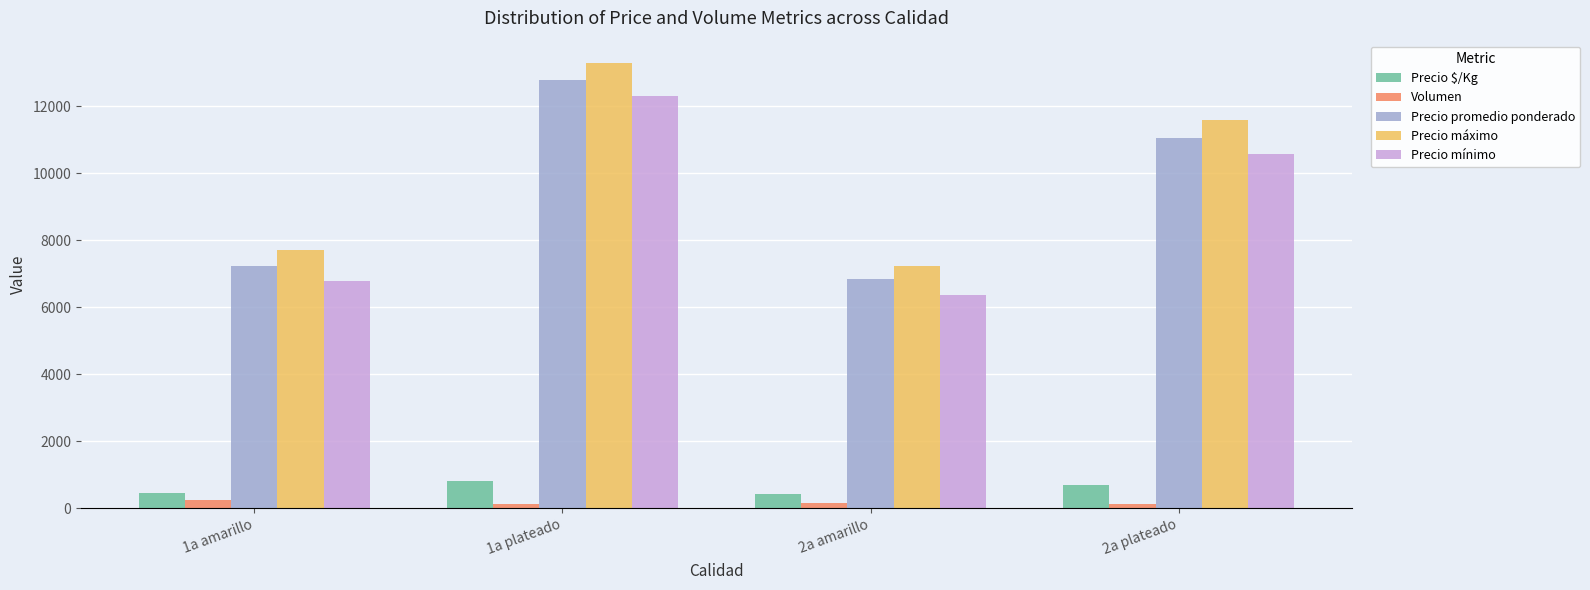

What is the sum of all Precio $/Kg values?

2367